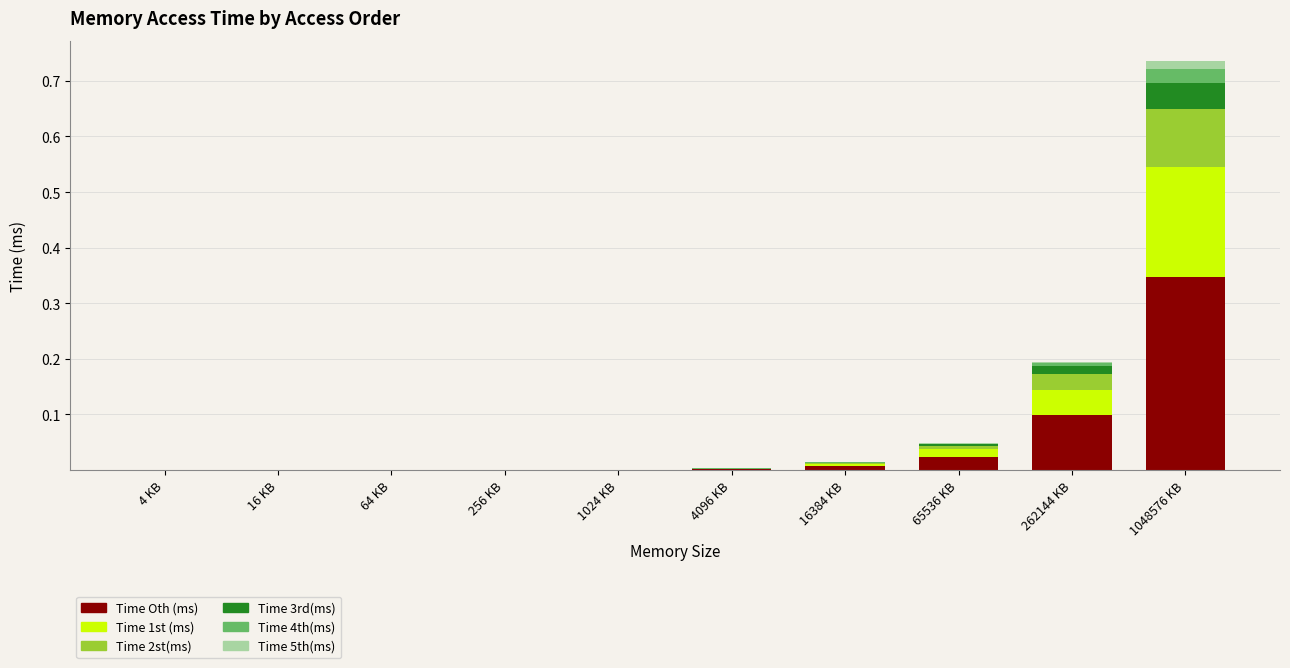

At which category is the sum across all series the highest?

1048576 KB